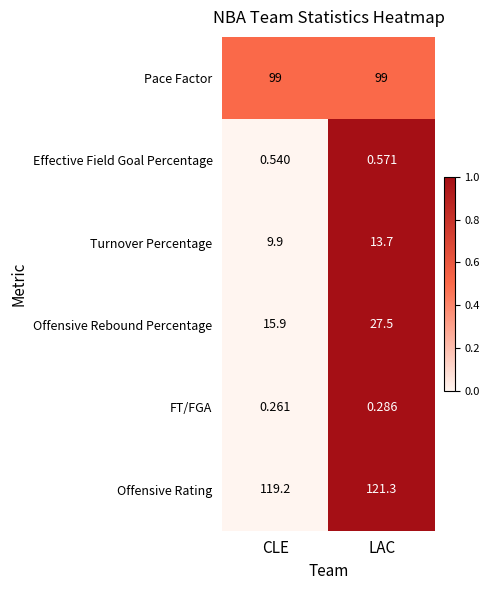

Between CLE and LAC, which series saw the biggest shift?

Offensive Rebound Percentage